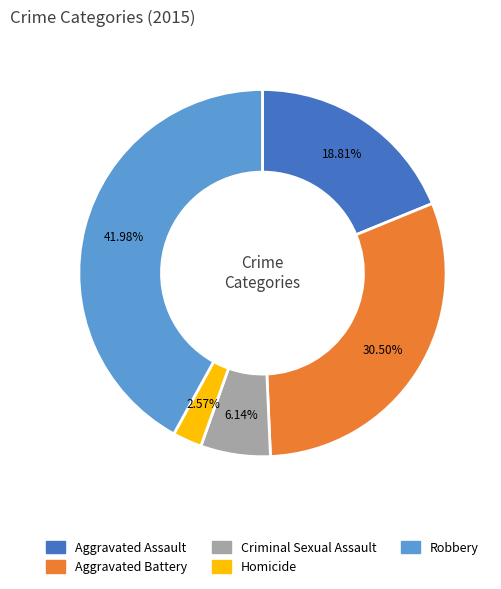

Is it true that Criminal Sexual Assault is 6% of the pie?

True